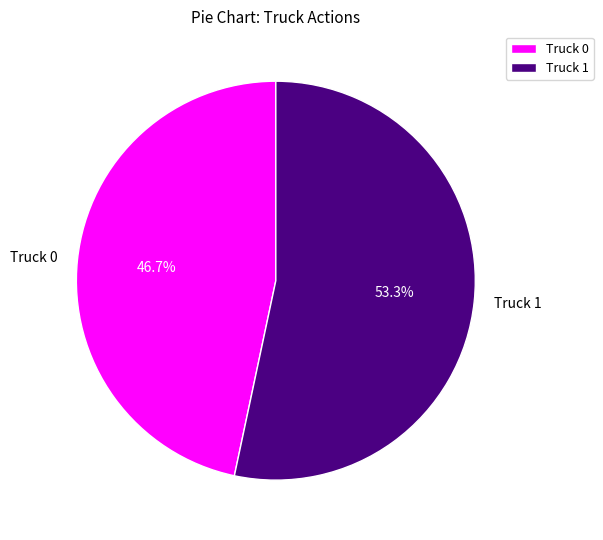

Approximately how many times larger is the value at Truck 1 compared to Truck 0?

1.1